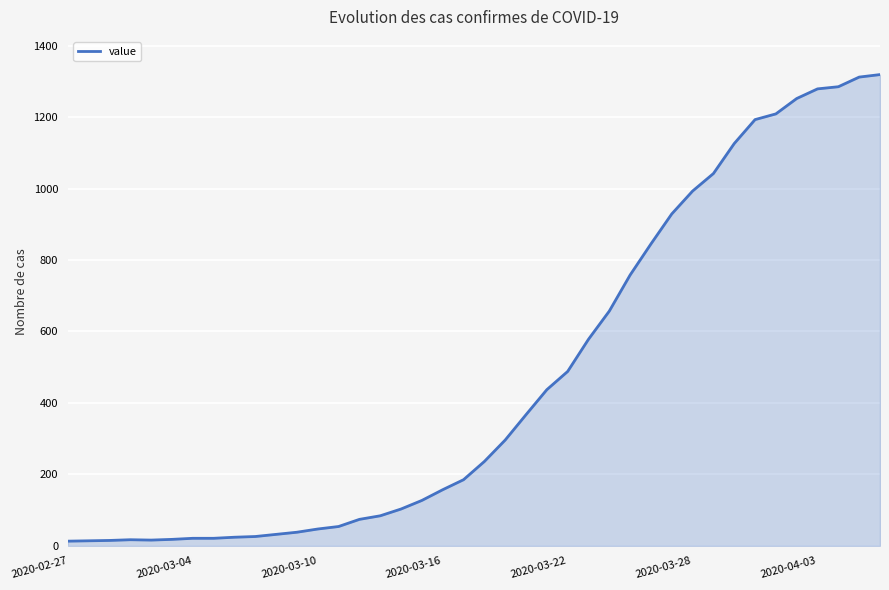

What is the difference between the maximum and minimum values?

1306